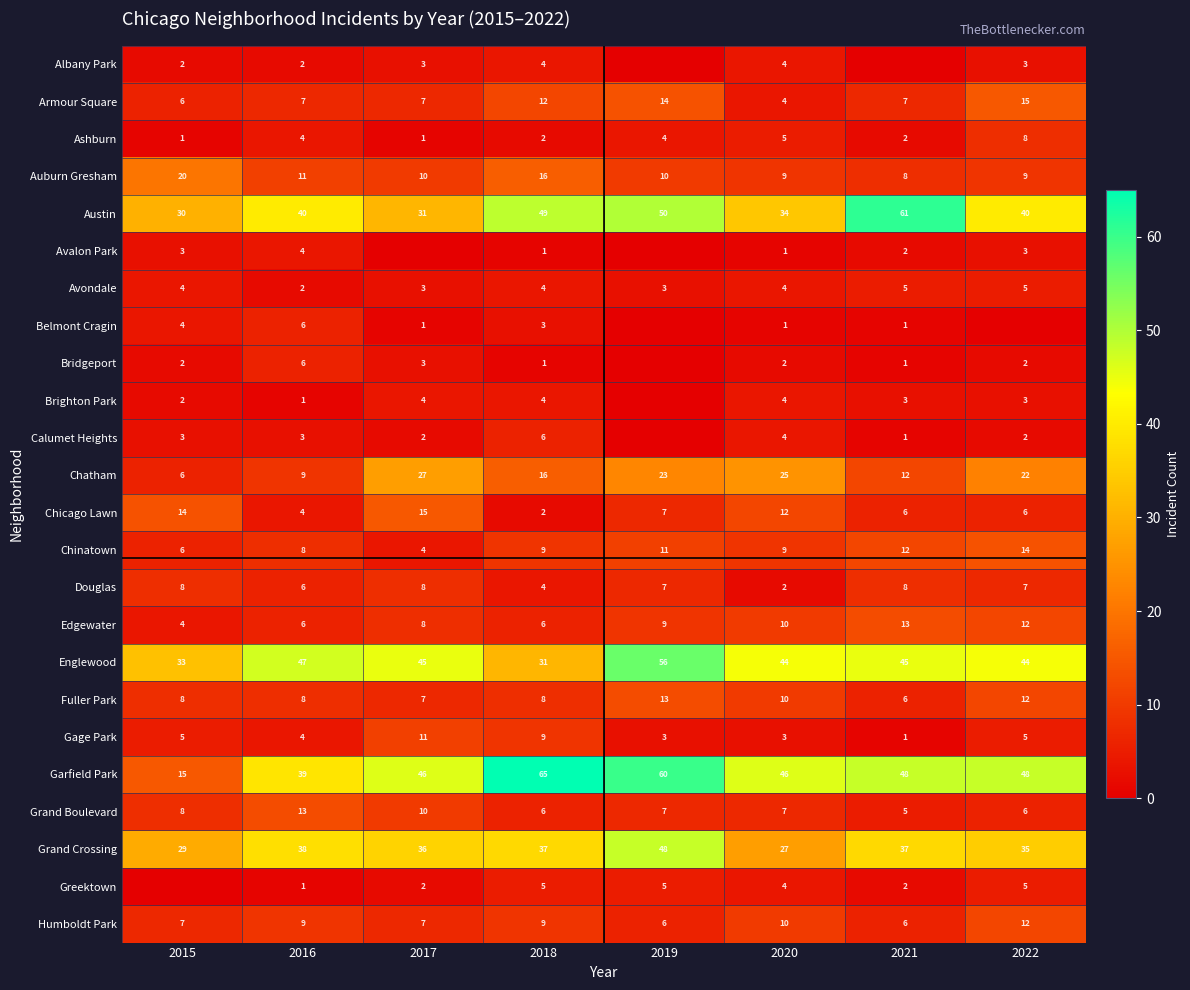

What is the sum of the Armour Square values at 2018 and 2019?

26